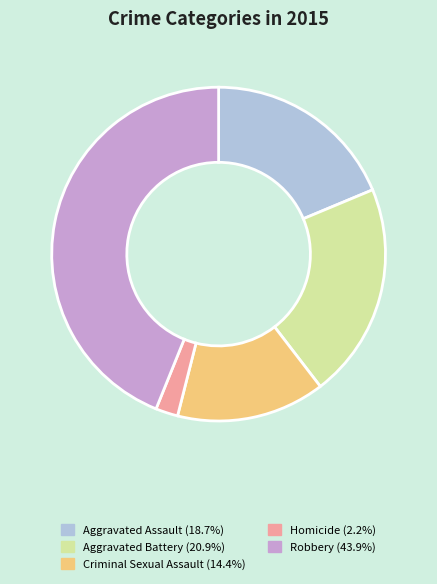

Does any single category account for the majority?

No